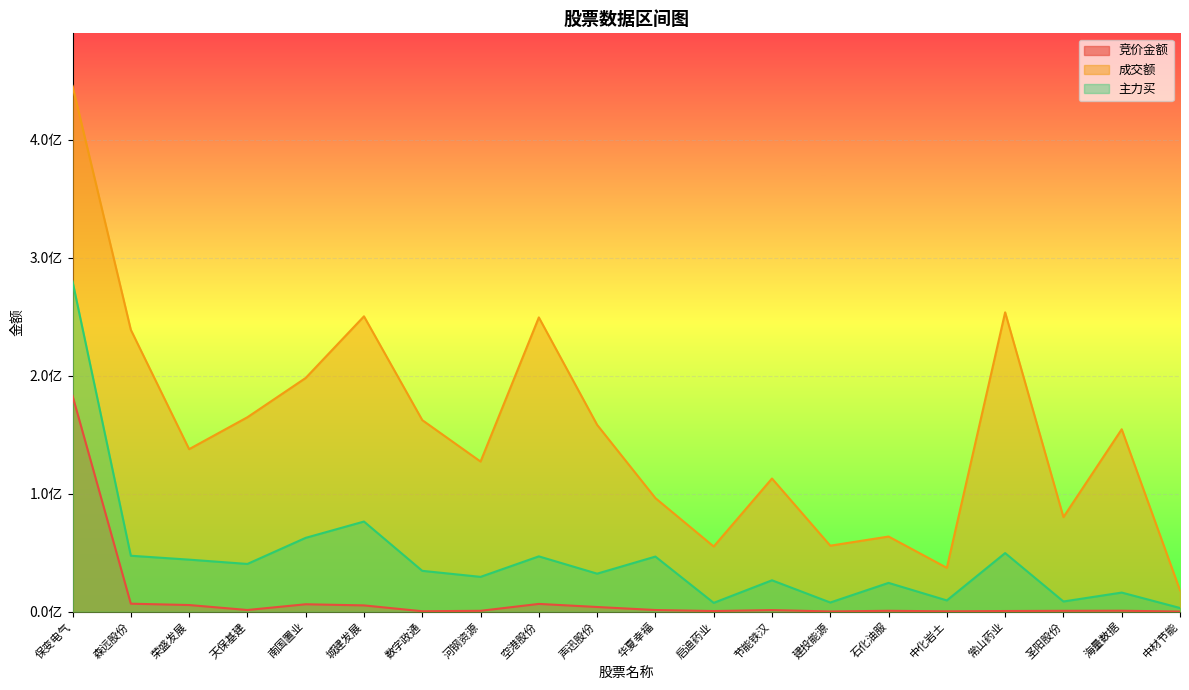

What are all the series names shown in the legend?

竞价金额, 成交额, 主力买